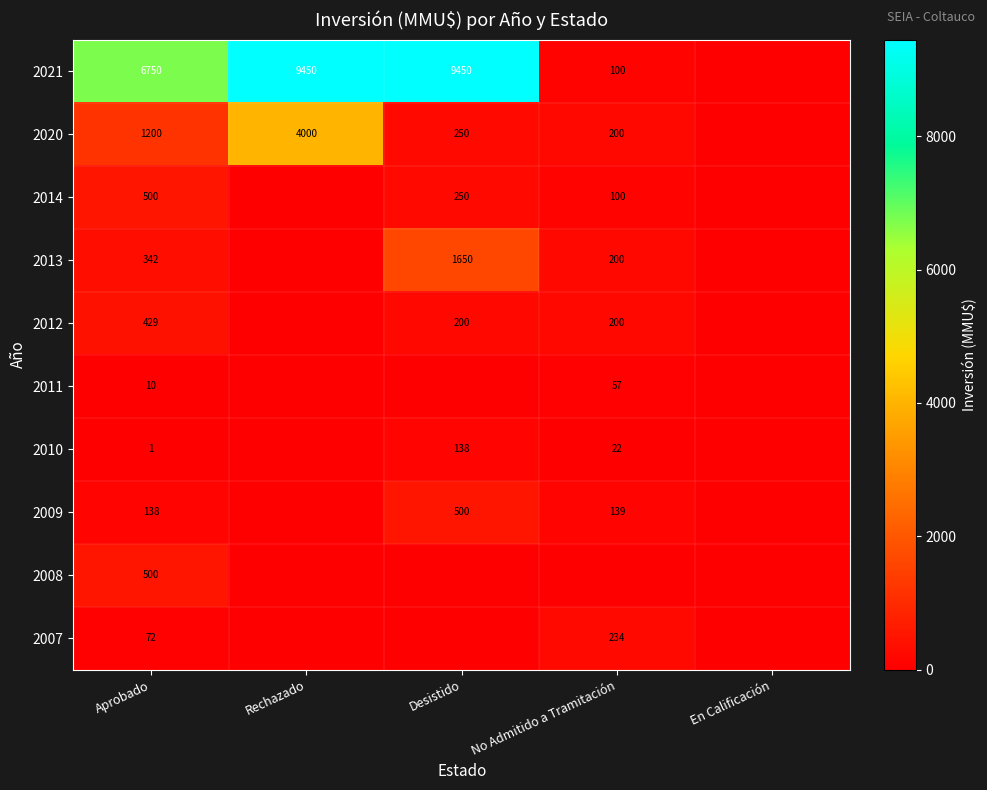

What is the sum of the 2013 values at Aprobado and Desistido?

1992